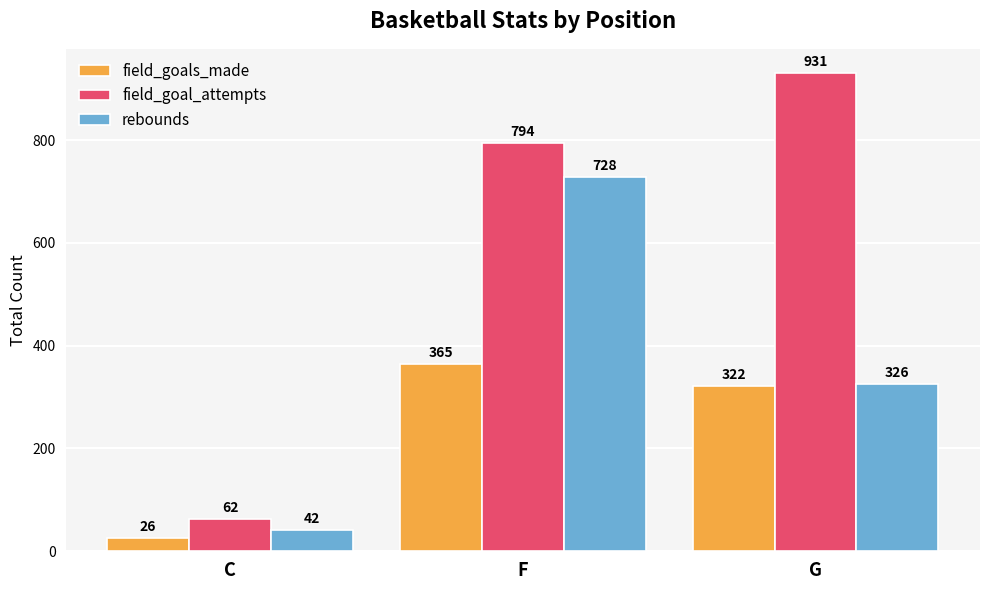

True or false: field_goals_made has a value of 495 at F.

False